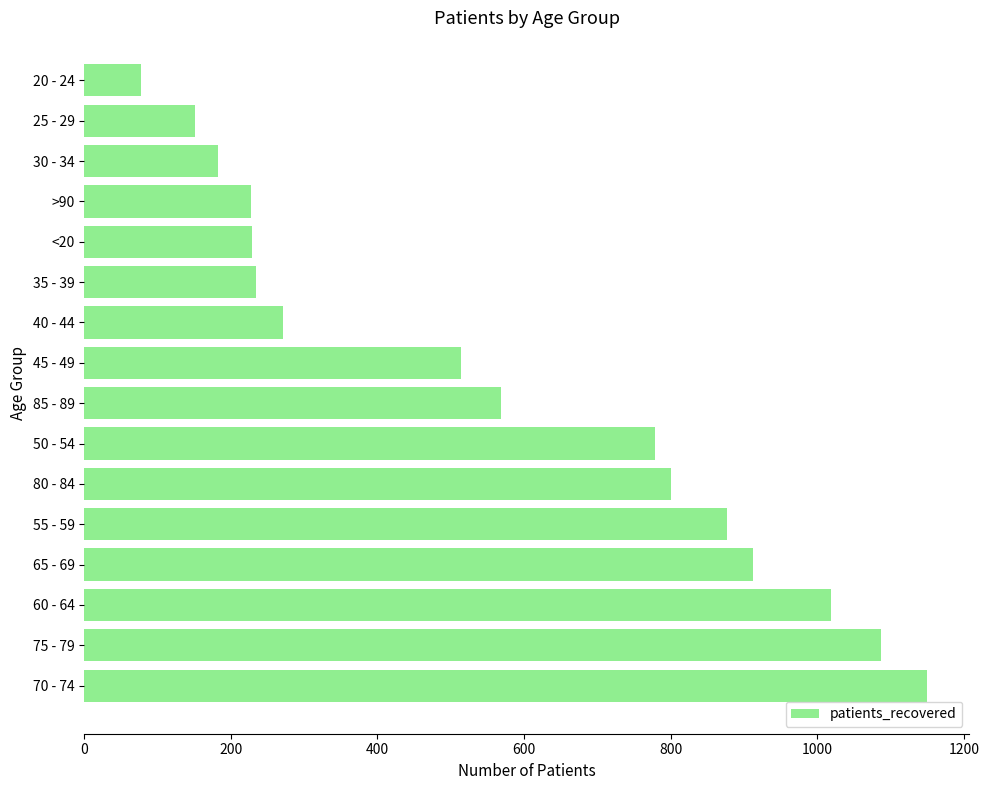

The chart shows a value of 54 at 25 - 29. True or false?

False